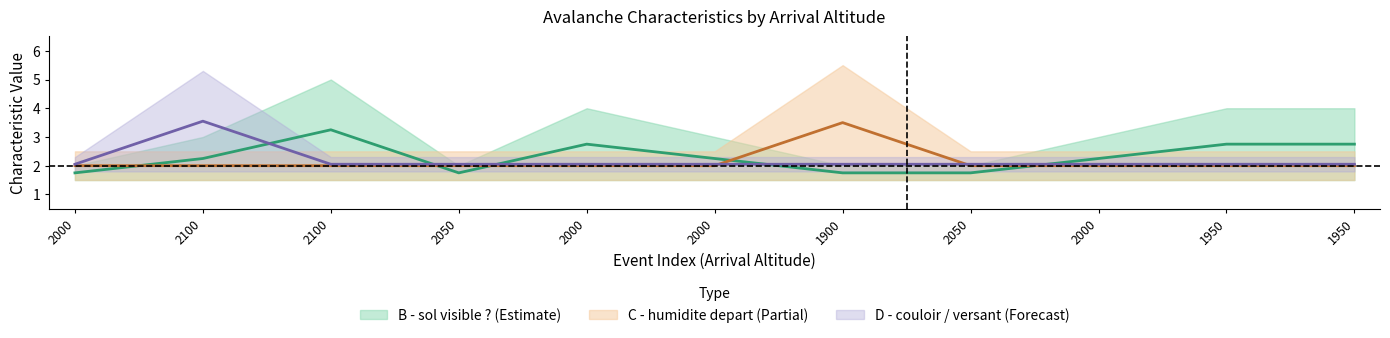

Rank the series by their average value, from highest to lowest.

B - sol visible ?, D - couloir / versant, C - humidite depart